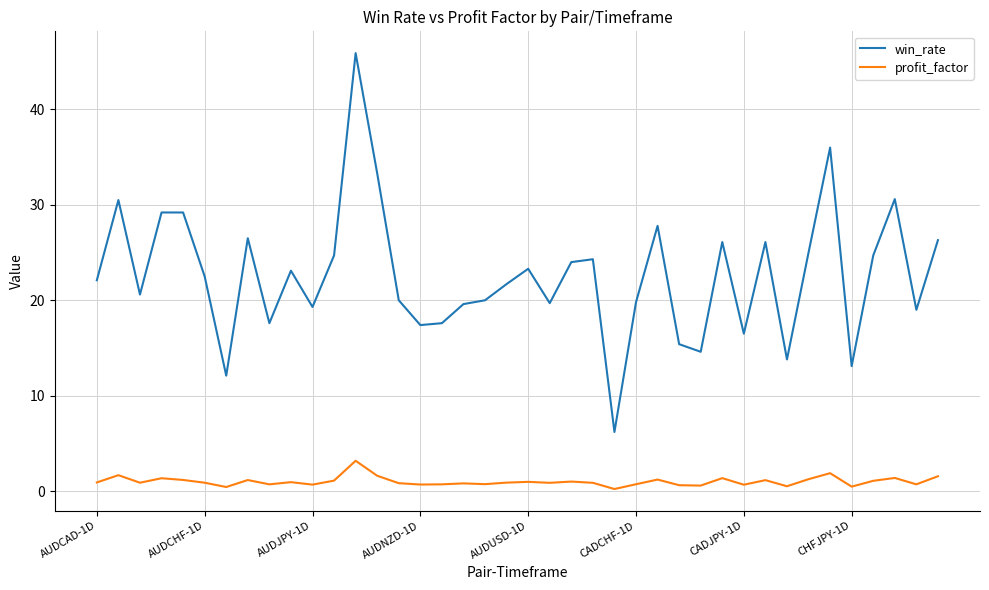

True or false: profit_factor and win_rate intersect in this chart.

False